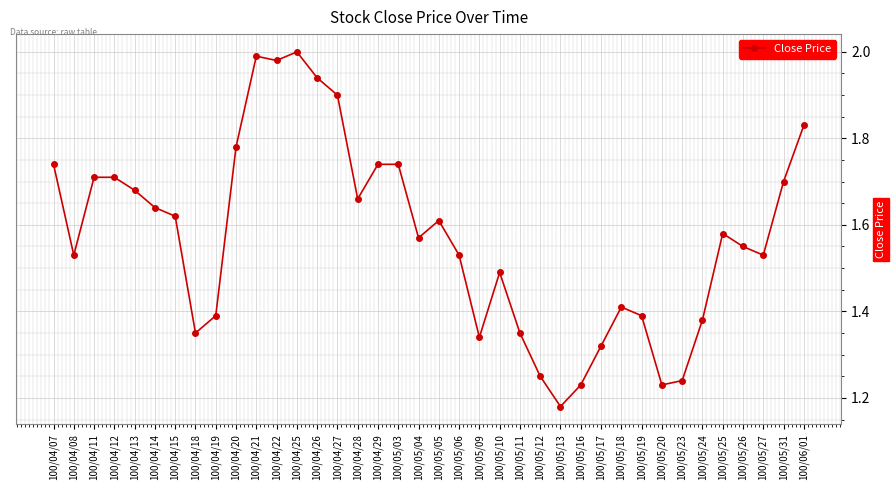

What position from the left is 100/04/12?

4